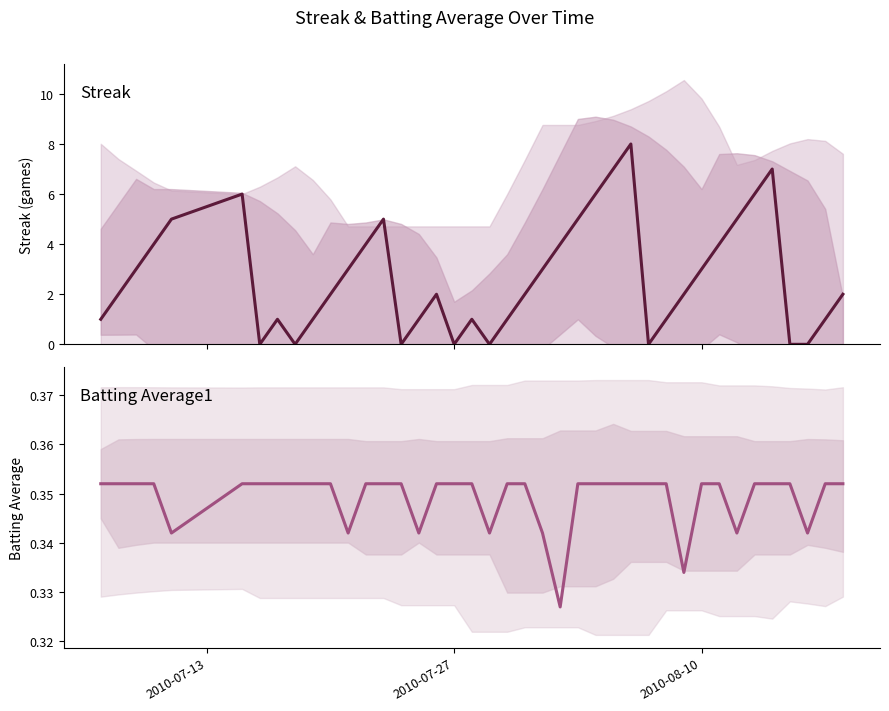

How many lines are shown in the chart?

2